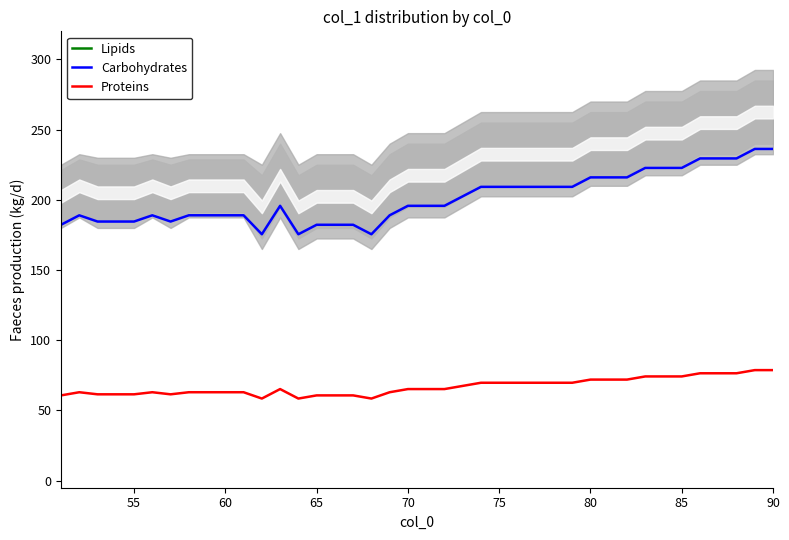

True or false: Carbohydrates and Lipids cross at least once.

False